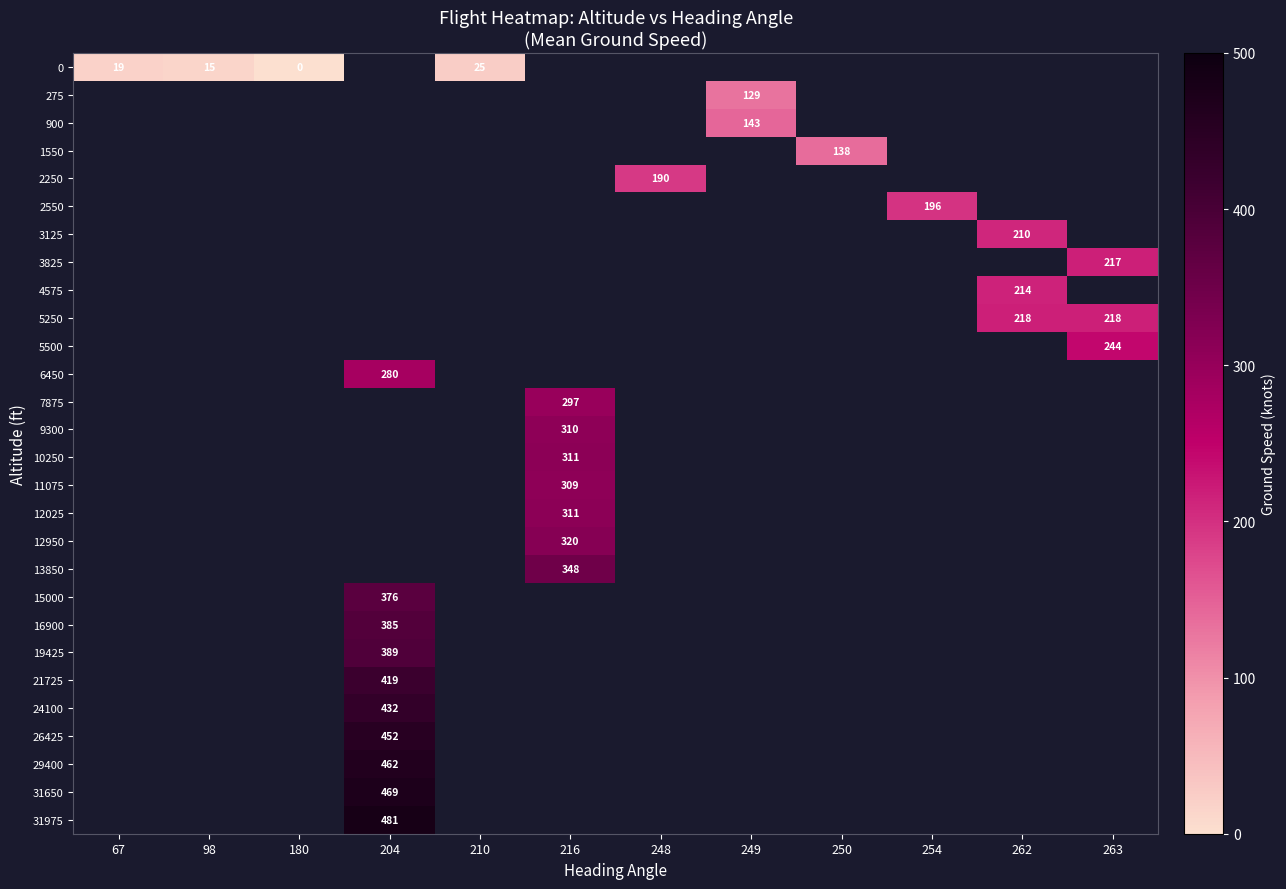

Between 250 and 254, which is larger?

254